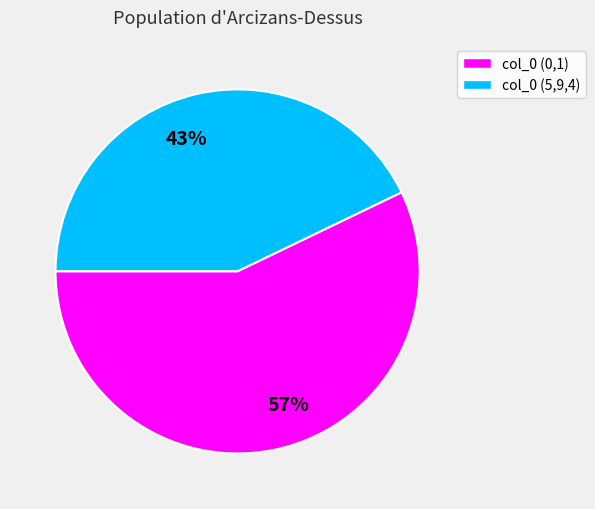

Combined, do 43% and 57% account for over 50%?

Yes